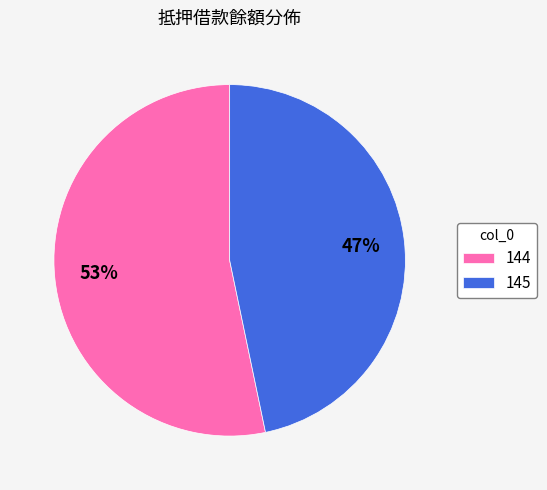

To the nearest percent, what is the combined percentage of 144 and 145?

100%